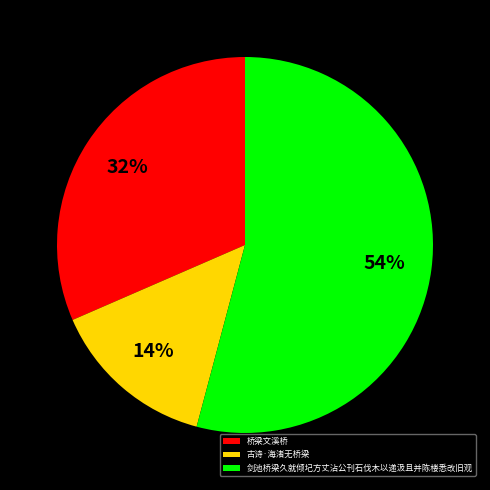

To the nearest percent, what portion does 剑池桥梁久就倾圮方丈沾公刊石伐木以递汲且并陈楼悉改旧观 represent?

54%